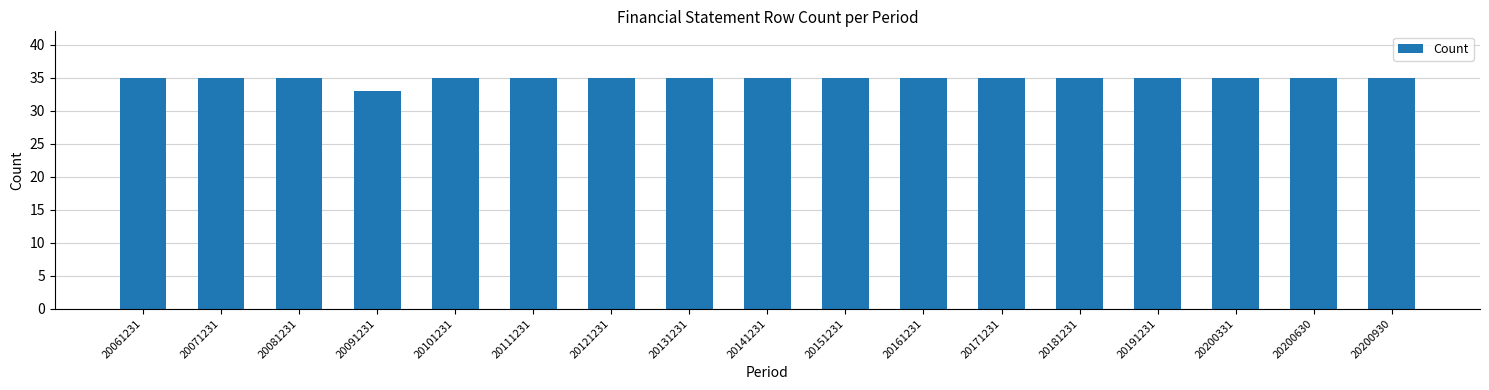

The value at 20151231 is 21. True or false?

False